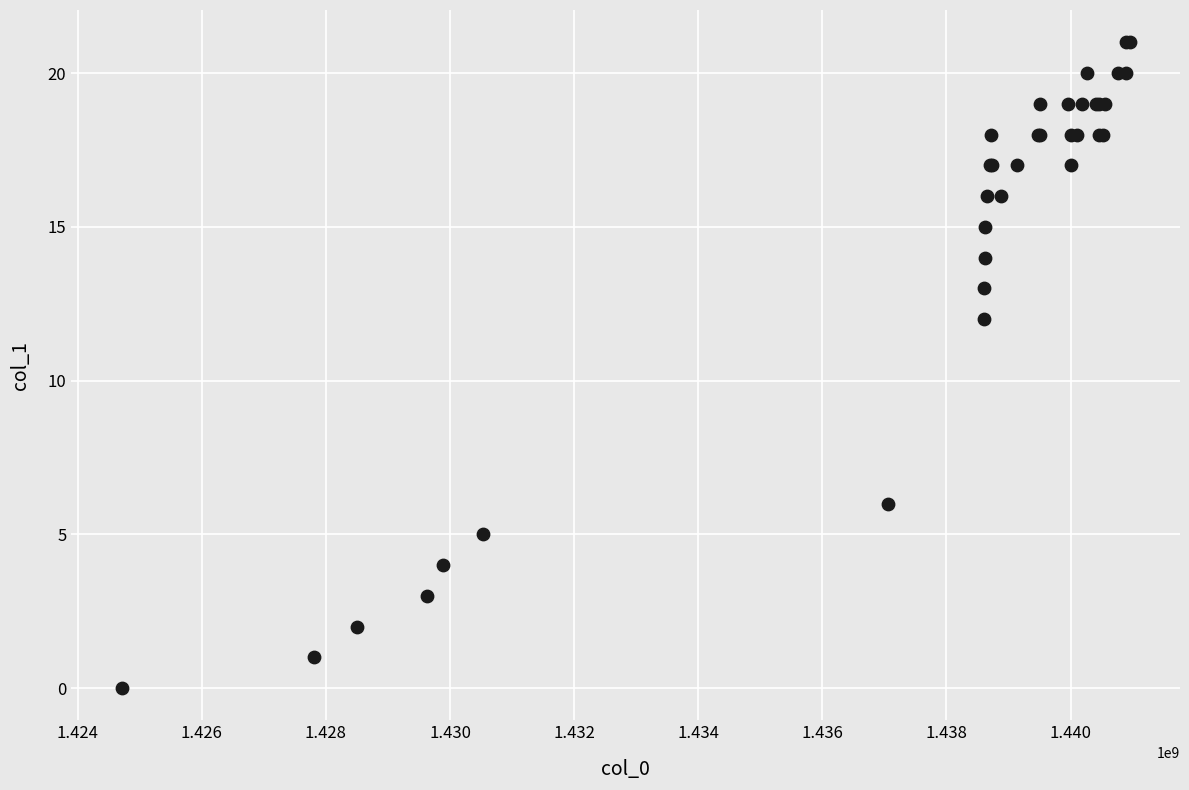

What Y value in the scatter plot is closest to 10?

12